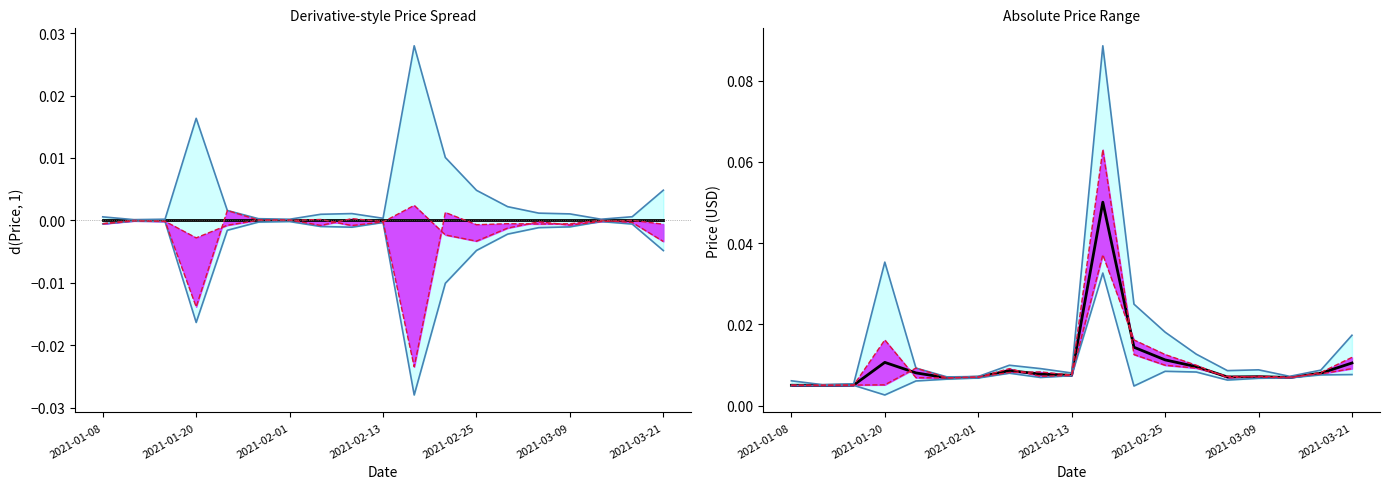

Between 7 and 2021-01-08, which is larger?

7